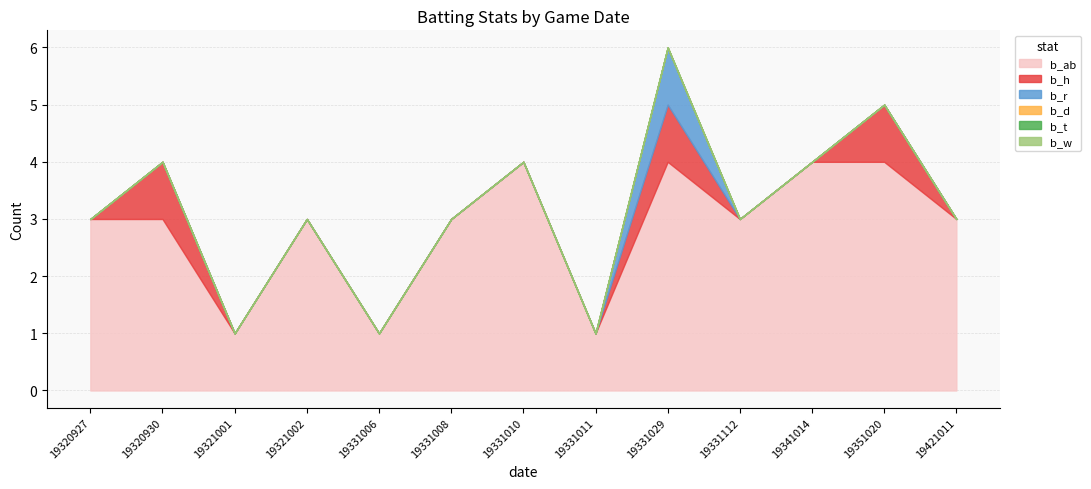

At which label does b_w reach its minimum?

19320927